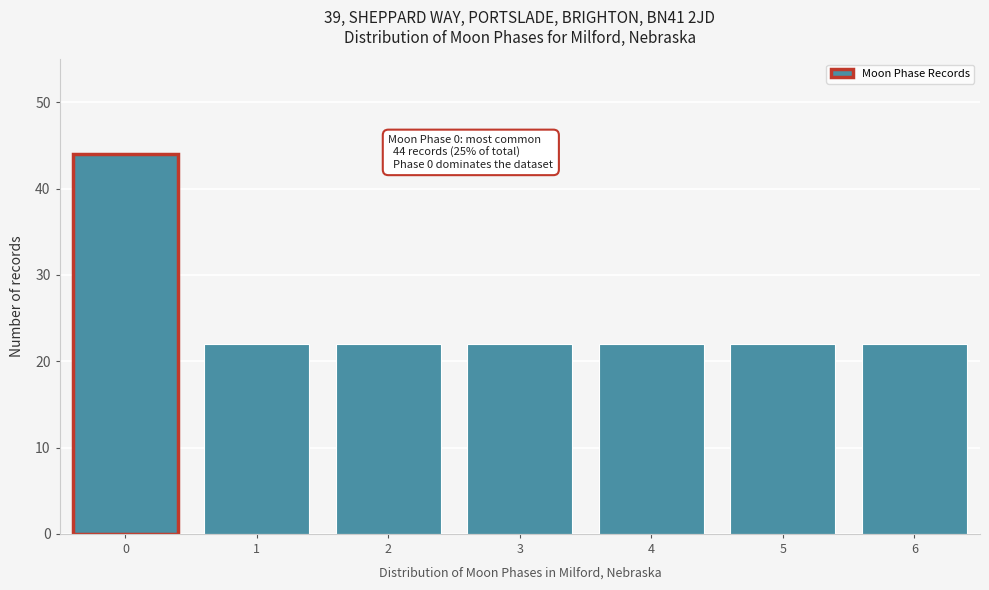

Reading left to right, what are all the values shown in this chart?

44	22	22	22	22	22	22